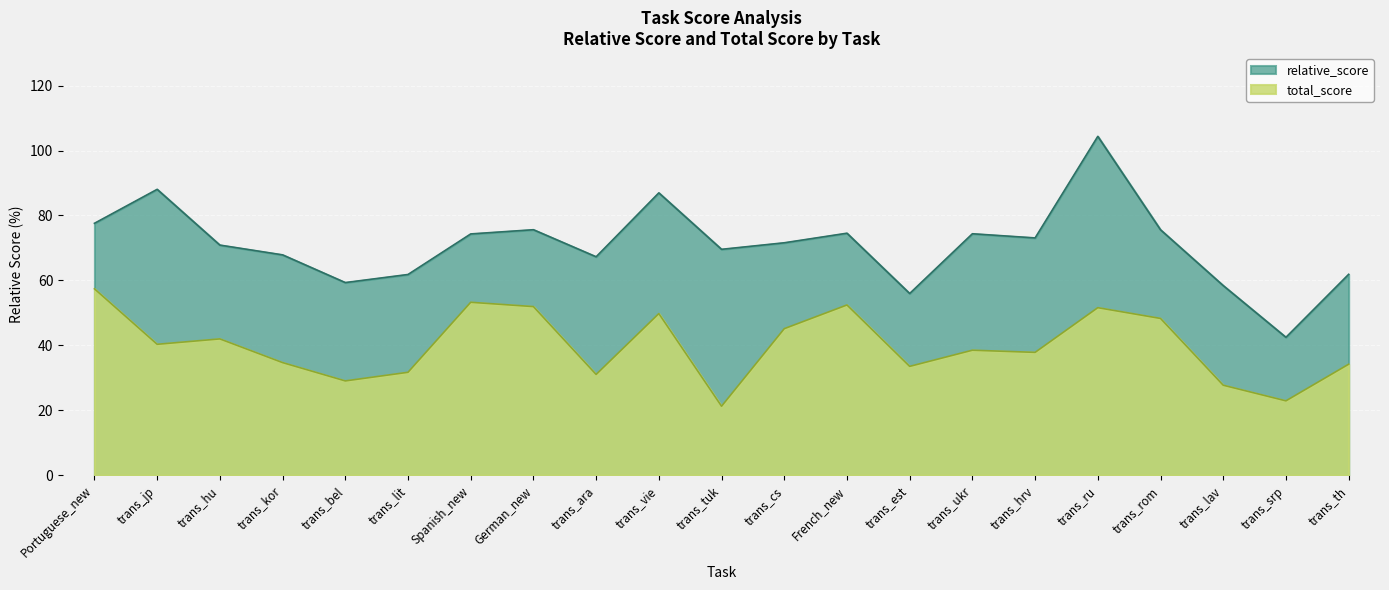

Reading right to left, list all the values displayed in this chart.

relative_score: trans_th=61.9	trans_srp=42.5	trans_lav=58.4	trans_rom=75.6	trans_ru=104.4	trans_hrv=73.1	trans_ukr=74.4	trans_est=56.0	French_new=74.5	trans_cs=71.6	trans_tuk=69.6	trans_vie=87.0	trans_ara=67.3	German_new=75.6	Spanish_new=74.3	trans_lit=61.8	trans_bel=59.3	trans_kor=67.9	trans_hu=70.9	trans_jp=88.0	Portuguese_new=77.6
total_score: trans_th=34.2	trans_srp=22.9	trans_lav=27.7	trans_rom=48.3	trans_ru=51.6	trans_hrv=37.8	trans_ukr=38.5	trans_est=33.5	French_new=52.4	trans_cs=45.1	trans_tuk=21.2	trans_vie=49.8	trans_ara=31.0	German_new=51.9	Spanish_new=53.3	trans_lit=31.7	trans_bel=29.0	trans_kor=34.7	trans_hu=42.0	trans_jp=40.3	Portuguese_new=57.4